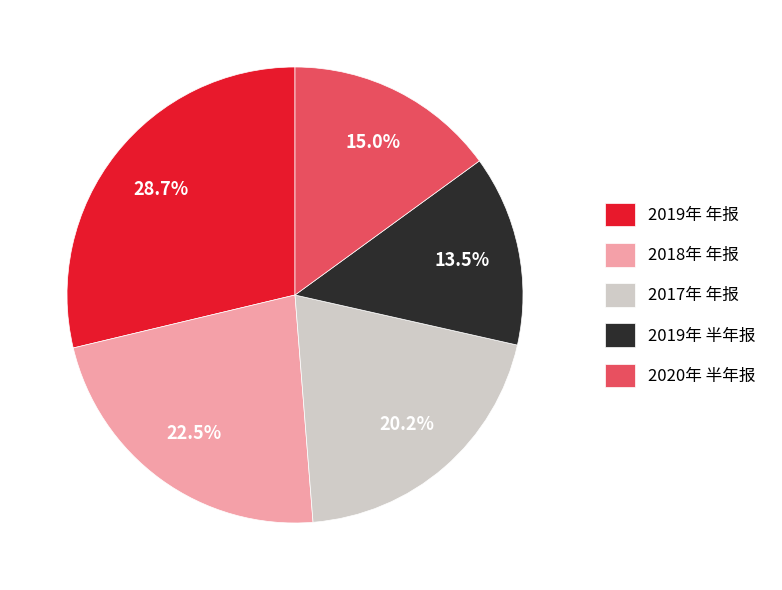

Rank the categories by value from lowest to highest.

2019年 半年报, 2020年 半年报, 2017年 年报, 2018年 年报, 2019年 年报